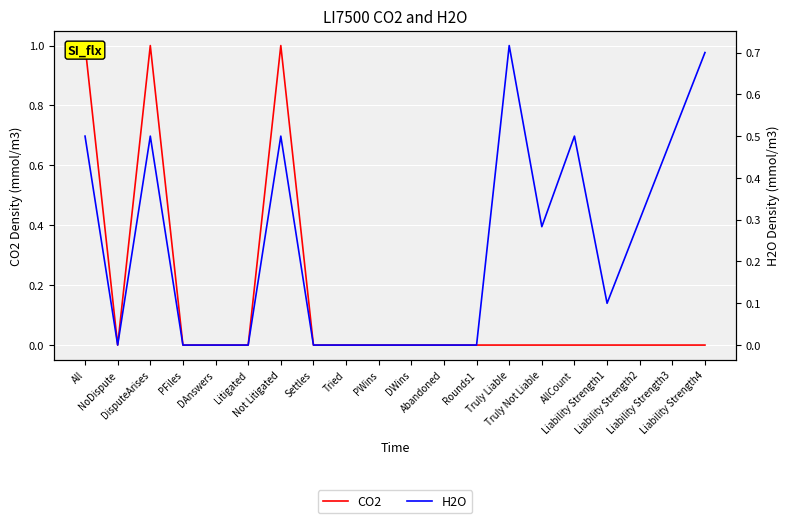

Rank the categories by CO2 value from lowest to highest.

NoDispute, PFiles, DAnswers, Litigated, Settles, Tried, PWins, DWins, Abandoned, Rounds1, Truly Liable, Truly Not Liable, AllCount, Liability Strength1, Liability Strength2, Liability Strength3, Liability Strength4, All, DisputeArises, Not Litigated